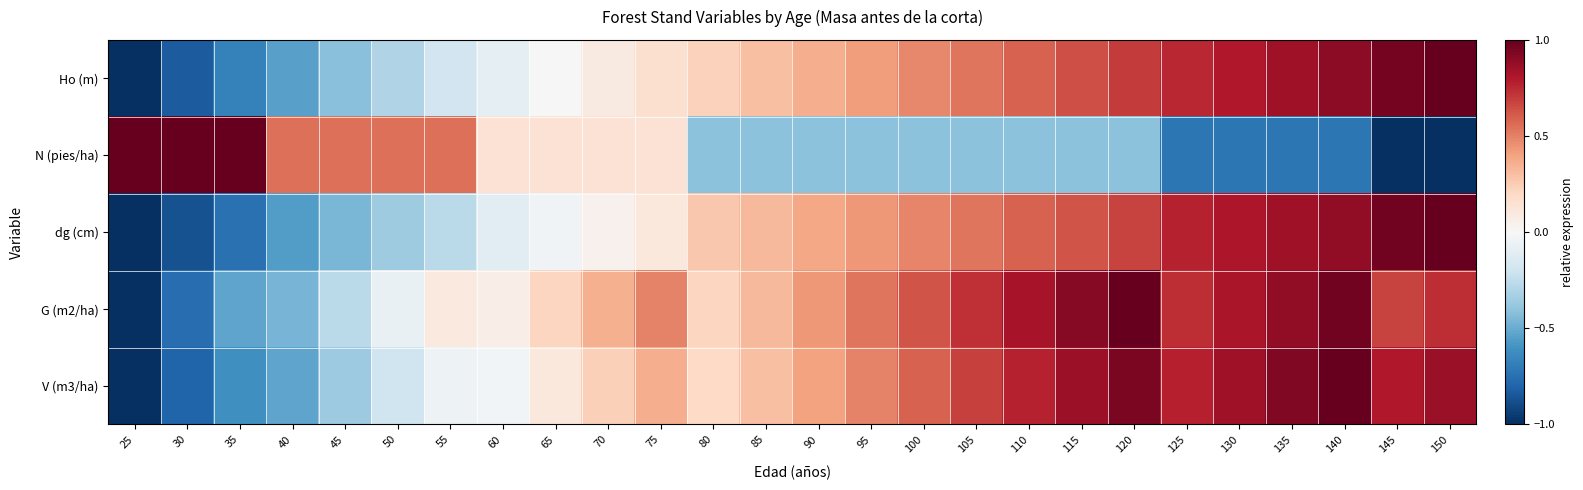

At which category is the sum across all series the highest?

140